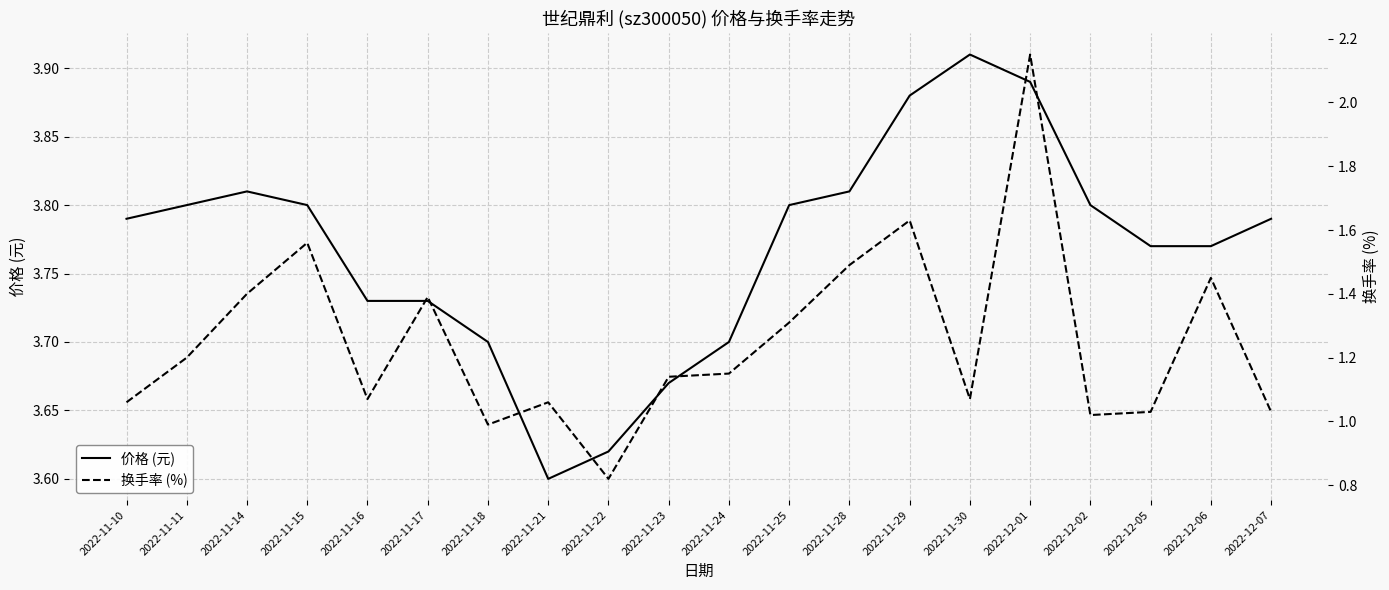

True or false: 换手率 (%) and 价格 (元) cross at least once.

False